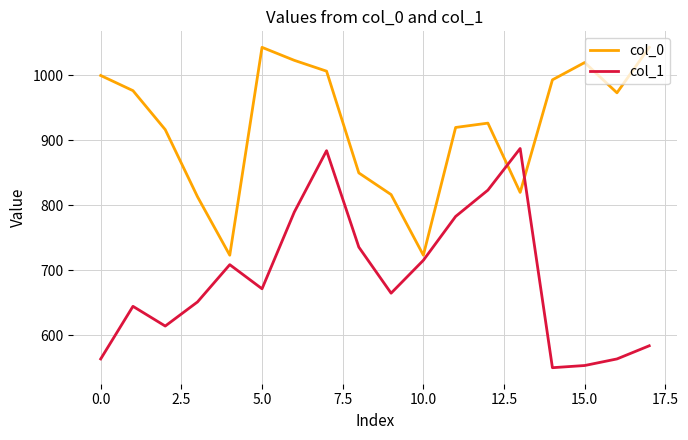

What is the difference between the maximum and minimum values in the col_1 series?

337.5